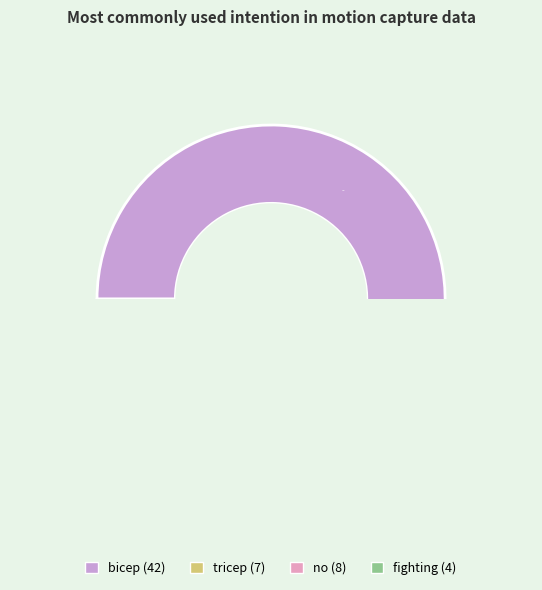

Is there any slice that represents more than half of the pie?

Yes